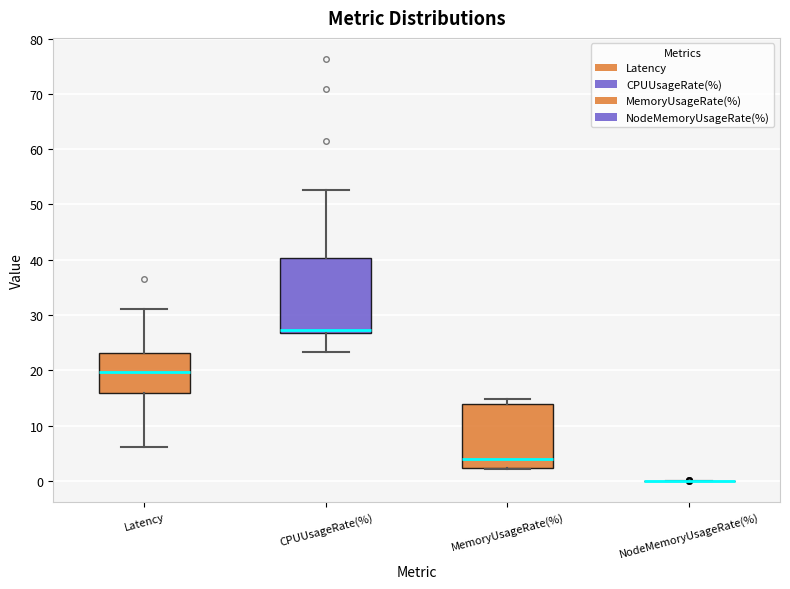

Which box is the tallest, from its lower edge to its upper edge?

CPUUsageRate(%)